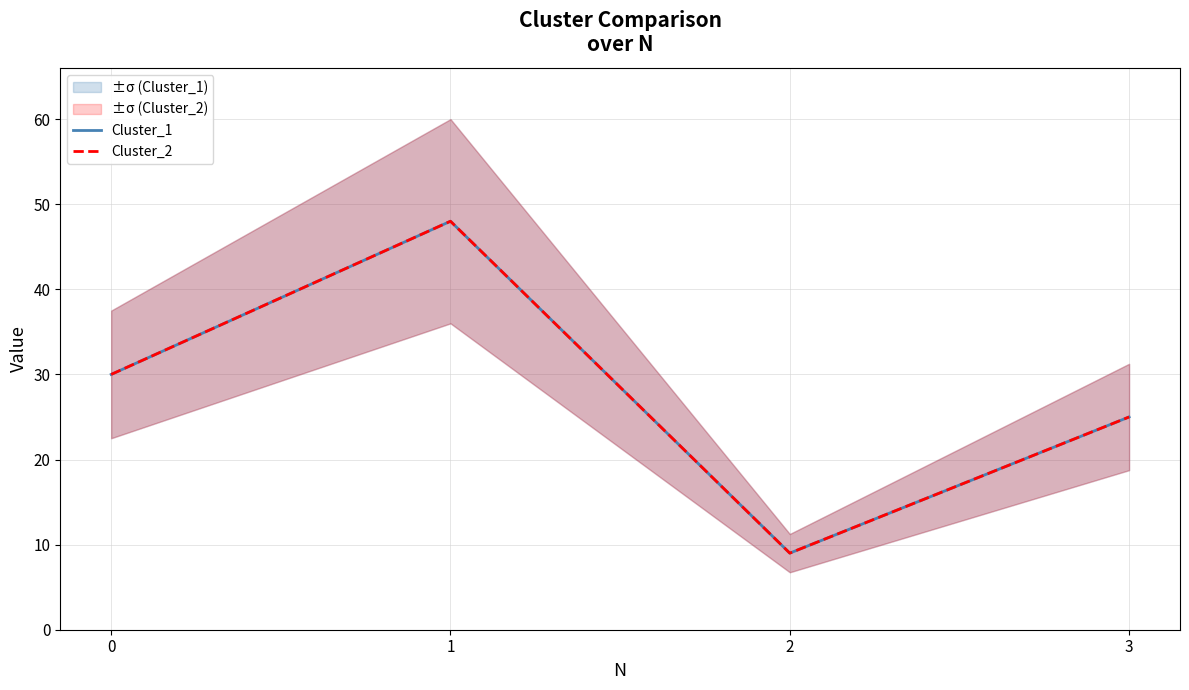

What is the sum of the Cluster_2 values at 0 and 3?

55